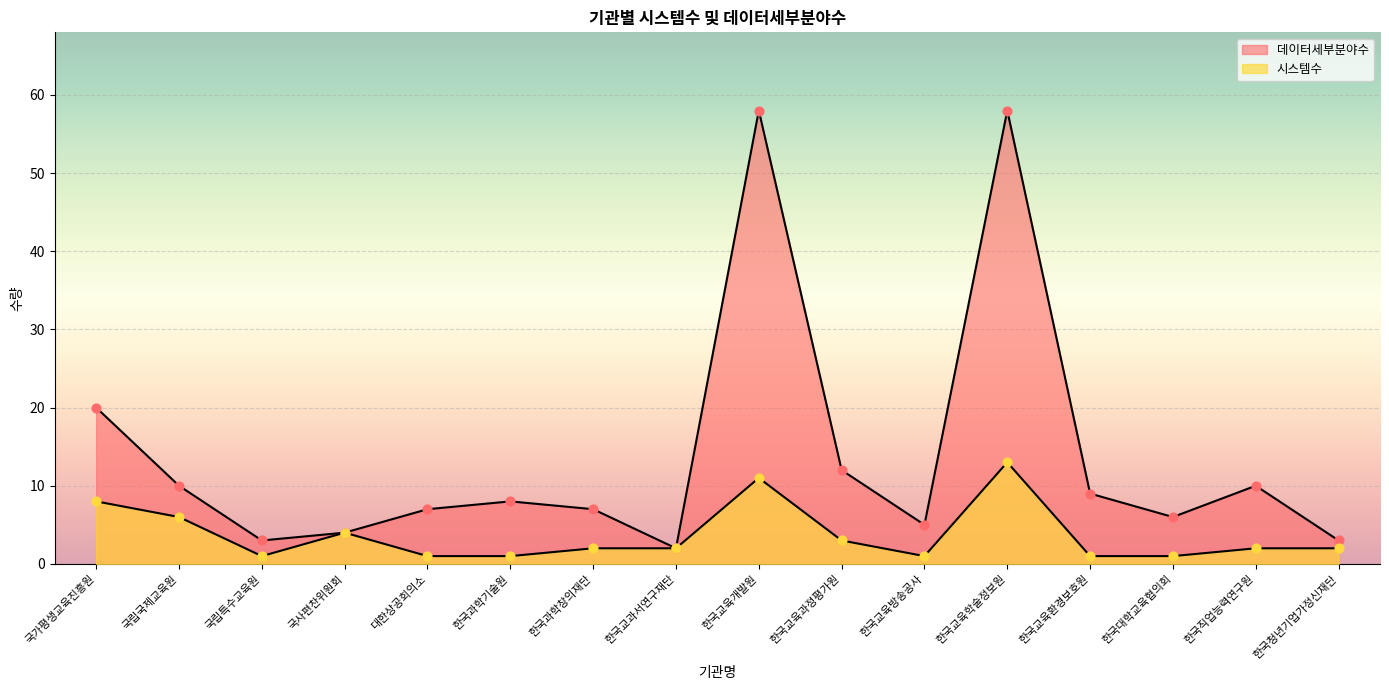

Which series contains the lowest Y value?

시스템수